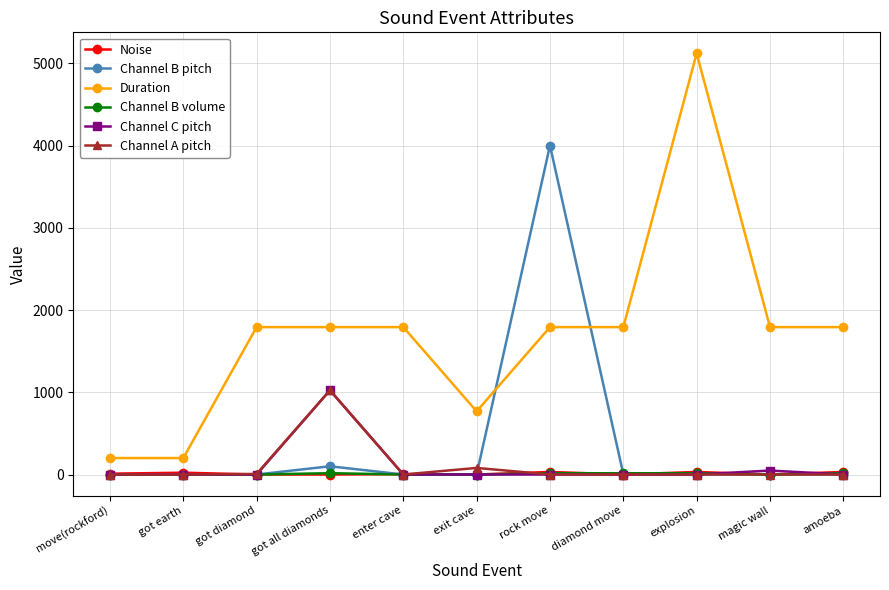

True or false: Channel B volume and Duration cross at least once.

False